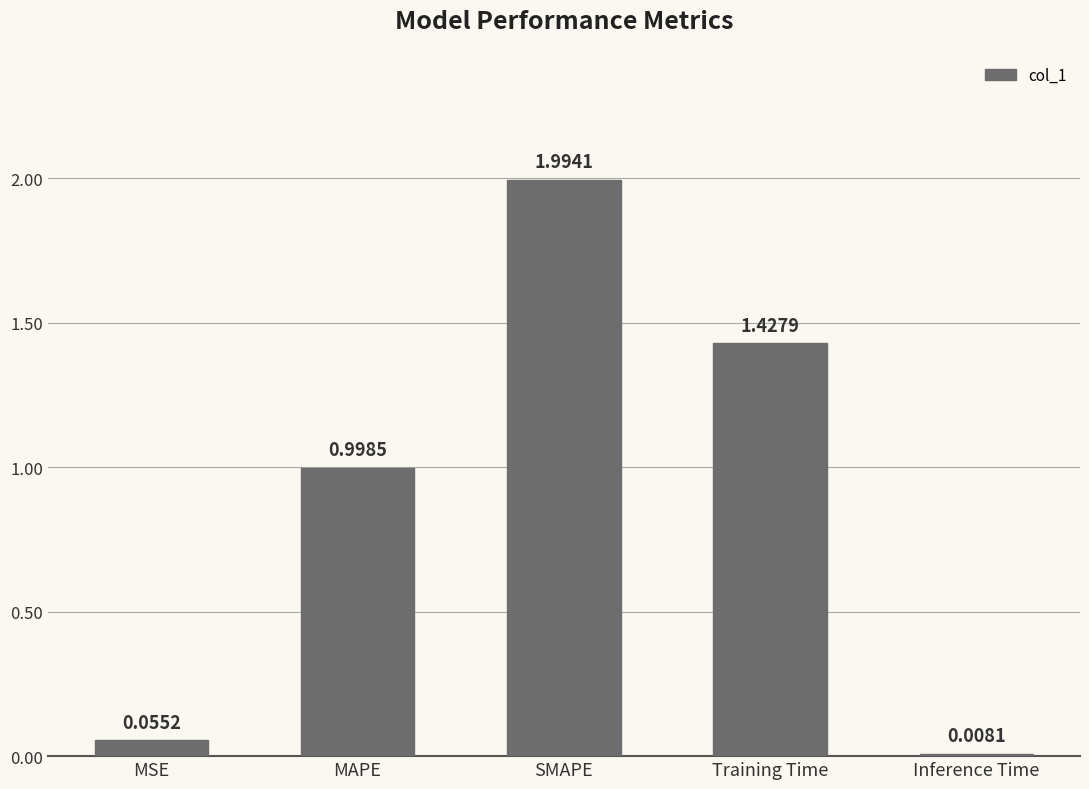

How many bars are there in total?

5